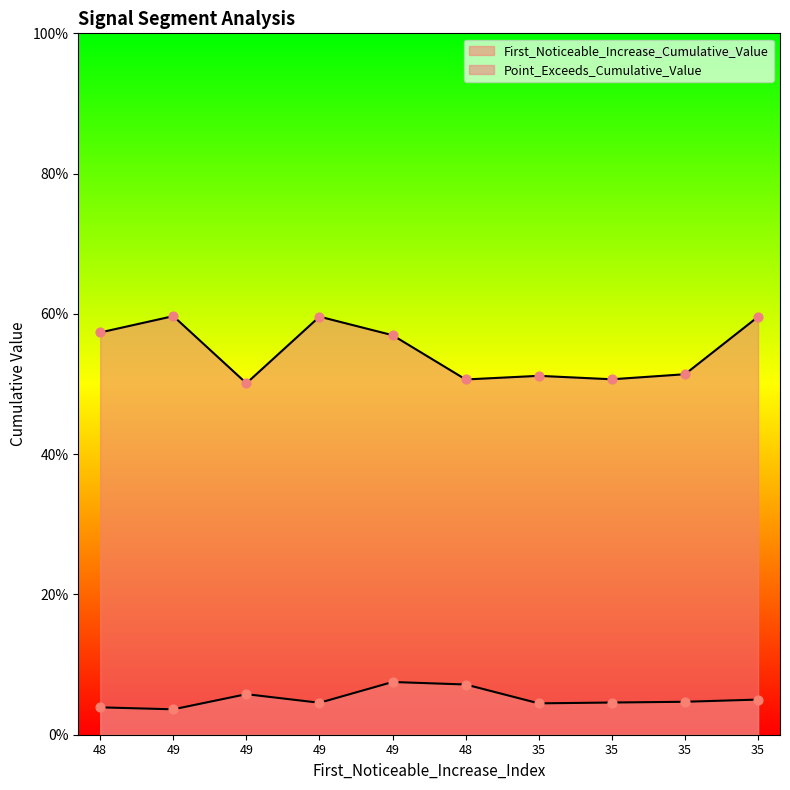

Which series has the largest total across all categories?

Point_Exceeds_Cumulative_Value